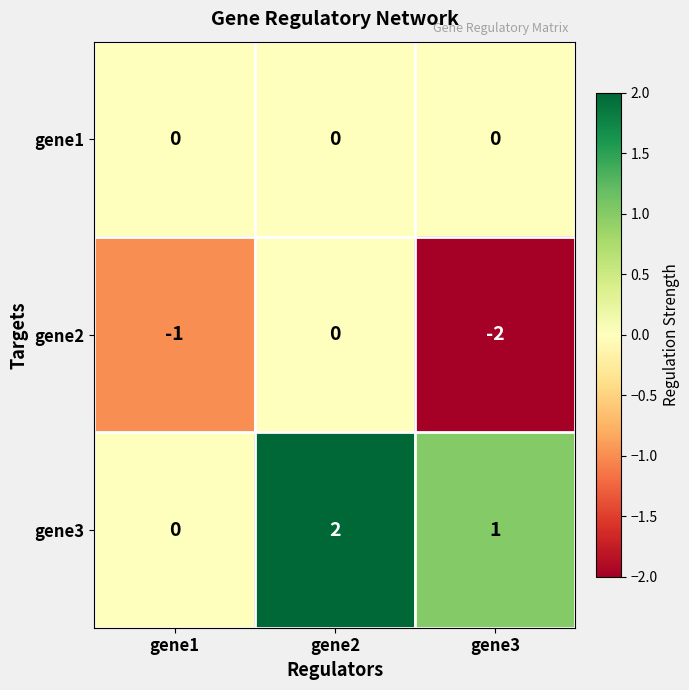

List the series in order of their overall mean, highest first.

gene3, gene1, gene2